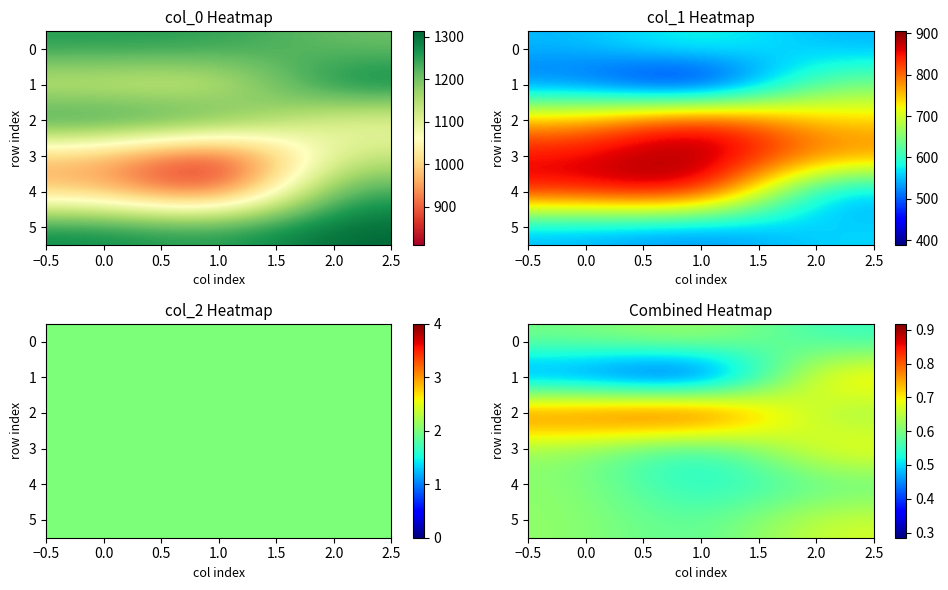

What is the minimum value for 4?

0.5